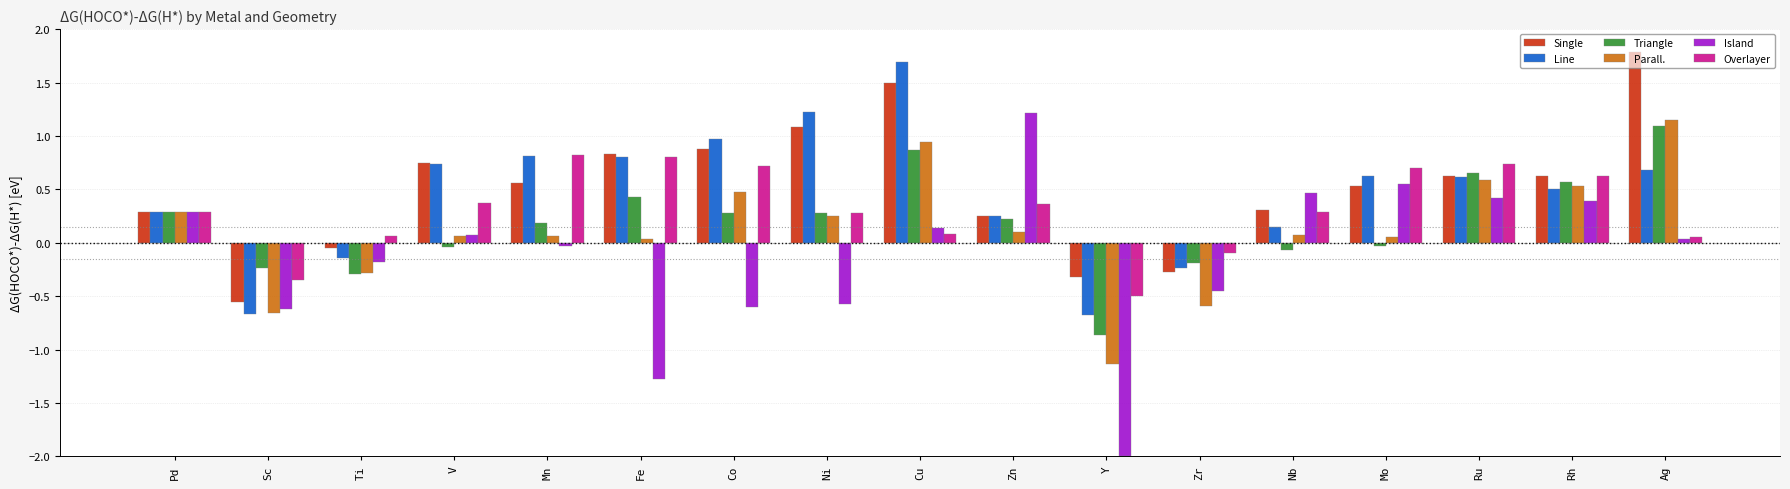

Which series changed the most between Mn and Cu?

Single